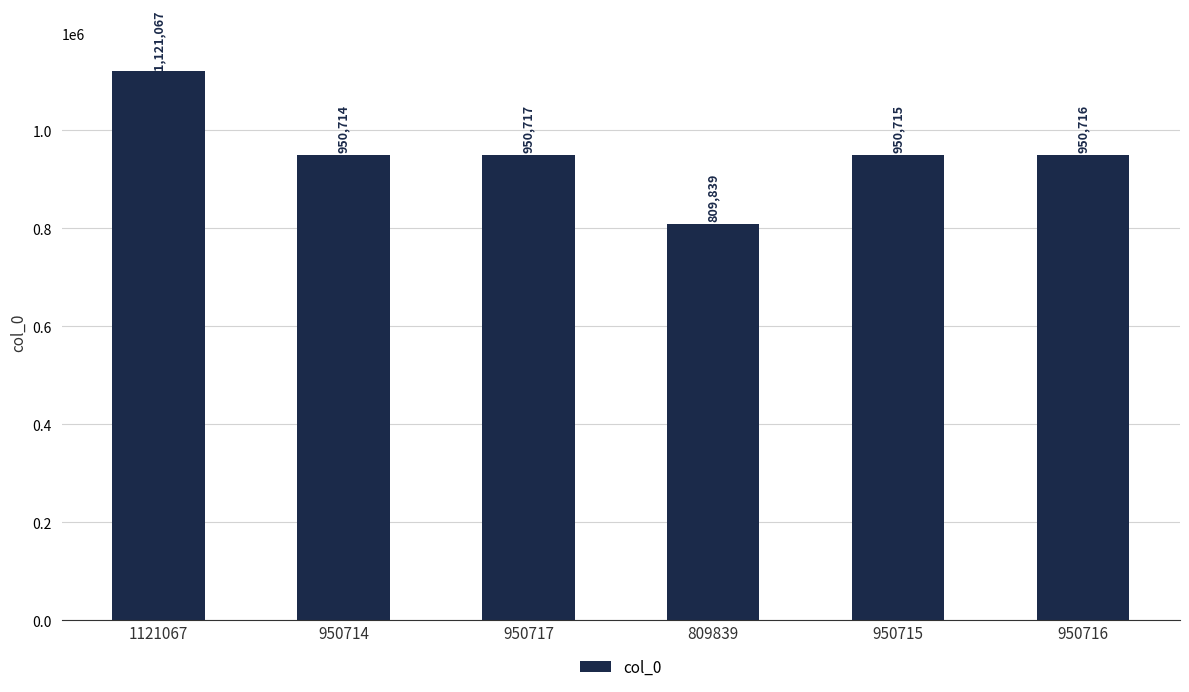

Rank the categories by value from lowest to highest.

809839, 950714, 950715, 950716, 950717, 1121067